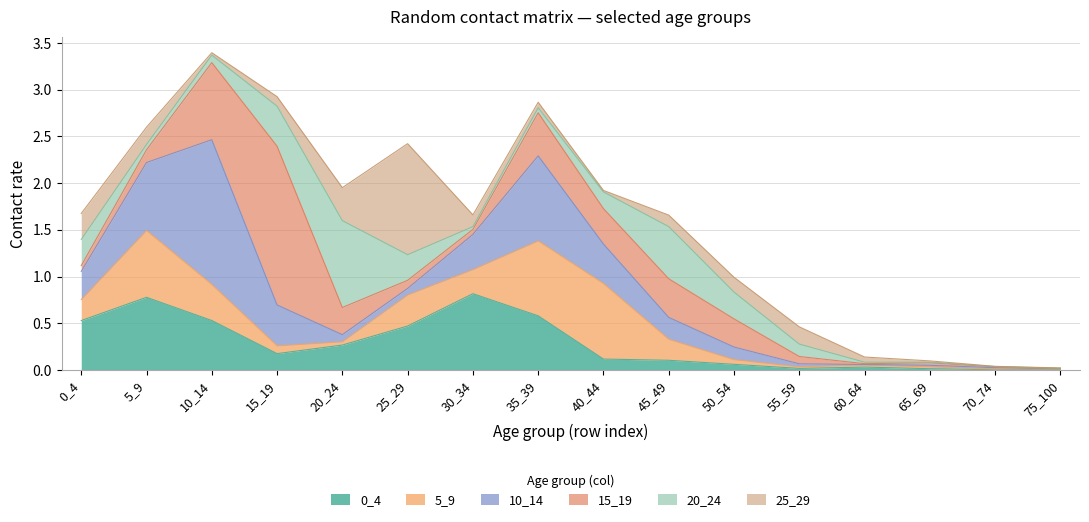

Reading right to left, transcribe all the data shown in this chart.

0_4: 75_100=0.0	70_74=0.0	65_69=0.0	60_64=0.0	55_59=0.0	50_54=0.1	45_49=0.1	40_44=0.1	35_39=0.6	30_34=0.8	25_29=0.5	20_24=0.3	15_19=0.2	10_14=0.5	5_9=0.8	0_4=0.5
5_9: 75_100=0.0	70_74=0.0	65_69=0.0	60_64=0.0	55_59=0.0	50_54=0.1	45_49=0.2	40_44=0.8	35_39=0.8	30_34=0.3	25_29=0.3	20_24=0.0	15_19=0.1	10_14=0.4	5_9=0.7	0_4=0.2
10_14: 75_100=0.0	70_74=0.0	65_69=0.0	60_64=0.0	55_59=0.0	50_54=0.1	45_49=0.2	40_44=0.4	35_39=0.9	30_34=0.4	25_29=0.1	20_24=0.1	15_19=0.4	10_14=1.5	5_9=0.7	0_4=0.3
15_19: 75_100=0.0	70_74=0.0	65_69=0.0	60_64=0.0	55_59=0.1	50_54=0.3	45_49=0.4	40_44=0.4	35_39=0.5	30_34=0.1	25_29=0.1	20_24=0.3	15_19=1.7	10_14=0.8	5_9=0.1	0_4=0.1
20_24: 75_100=0.0	70_74=0.0	65_69=0.0	60_64=0.0	55_59=0.1	50_54=0.3	45_49=0.6	40_44=0.2	35_39=0.1	30_34=0.0	25_29=0.3	20_24=0.9	15_19=0.4	10_14=0.1	5_9=0.1	0_4=0.3
25_29: 75_100=0.0	70_74=0.0	65_69=0.0	60_64=0.1	55_59=0.2	50_54=0.2	45_49=0.1	40_44=0.0	35_39=0.1	30_34=0.1	25_29=1.2	20_24=0.4	15_19=0.1	10_14=0.0	5_9=0.2	0_4=0.3